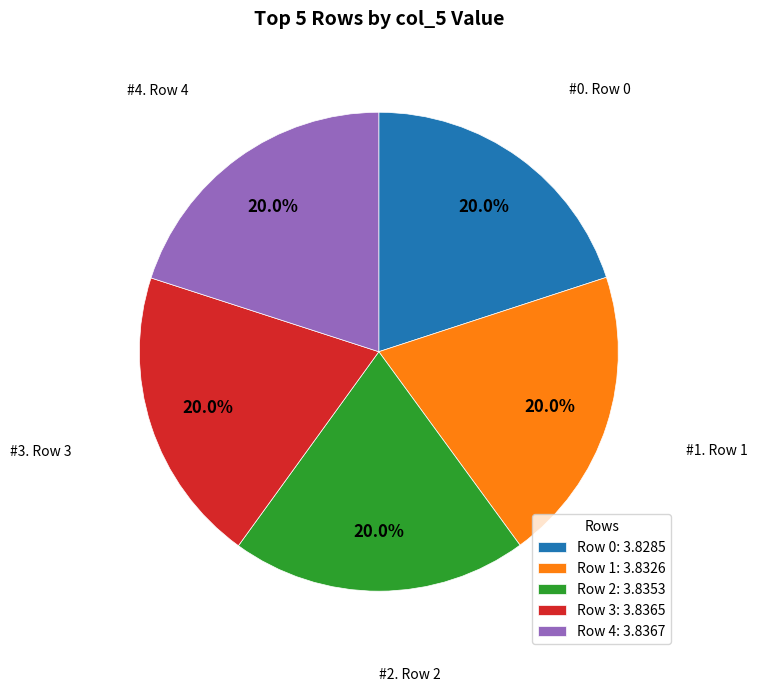

Combined, what portion of the pie is Row 2 and Row 1?

40.0%